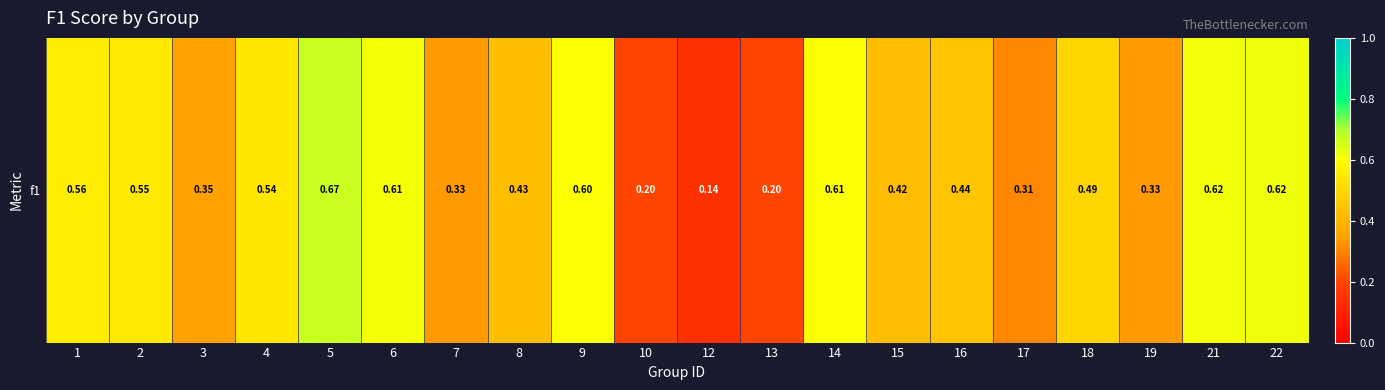

What is the minimum value shown in the chart?

0.1